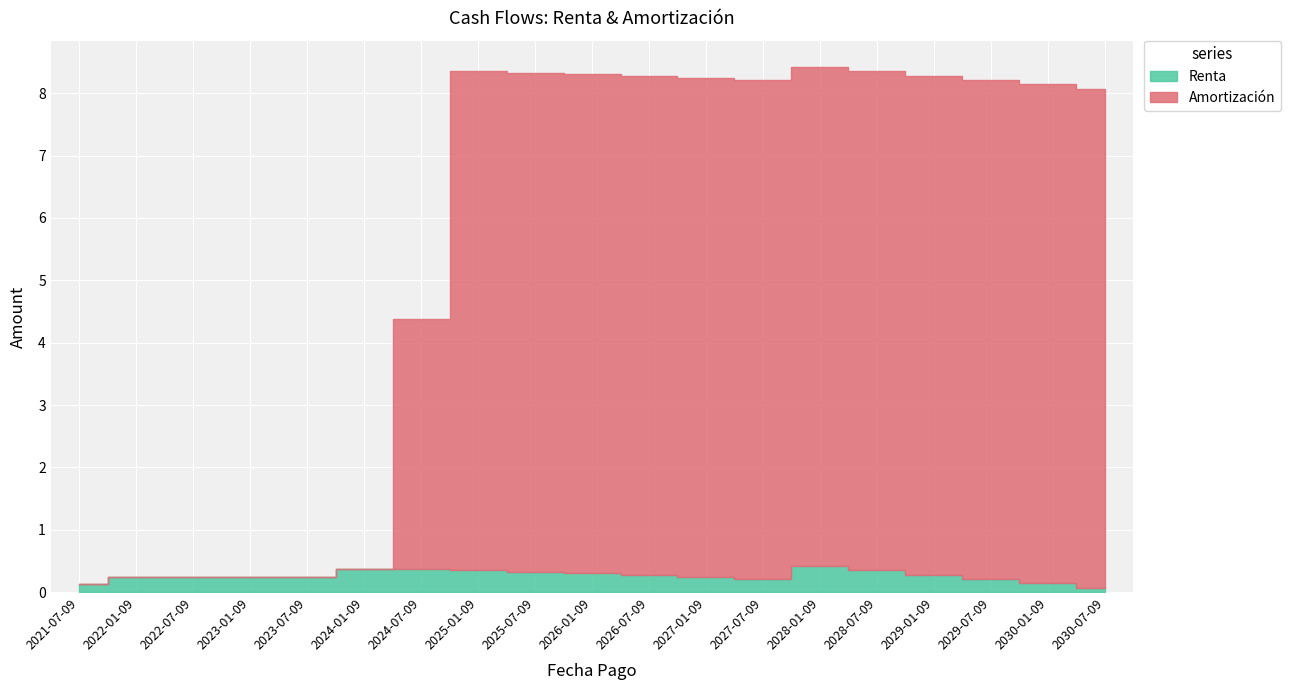

At which category is the sum across all series the highest?

2028-01-09